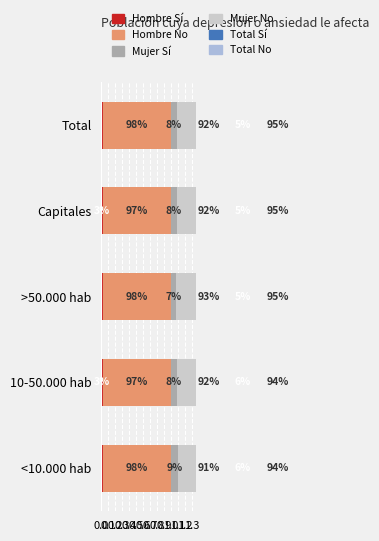

What is the value of the Mujer No bar at the 5th from the left?

0.9